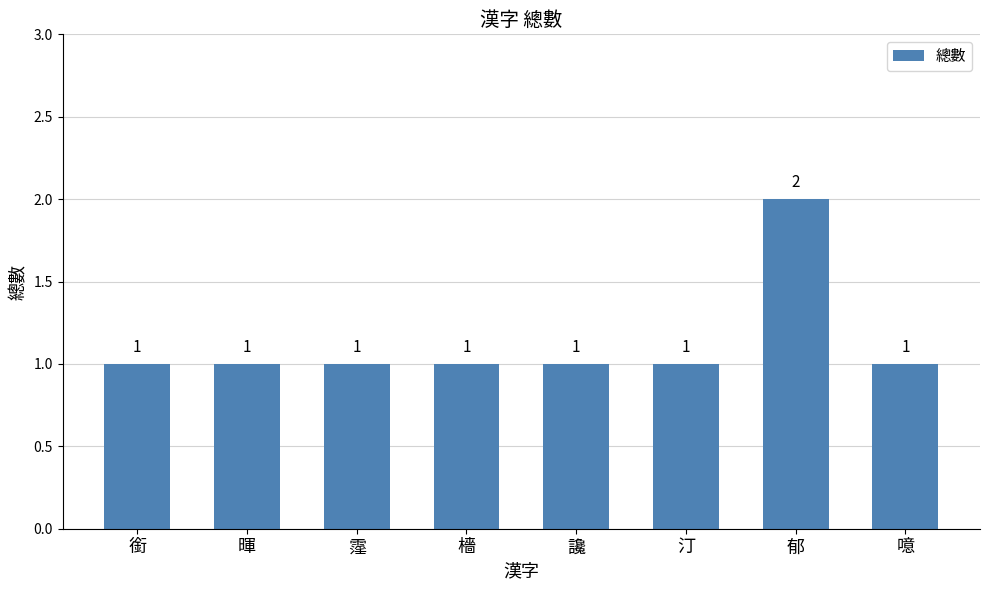

What is the label of the 1st bar from the left?

銜